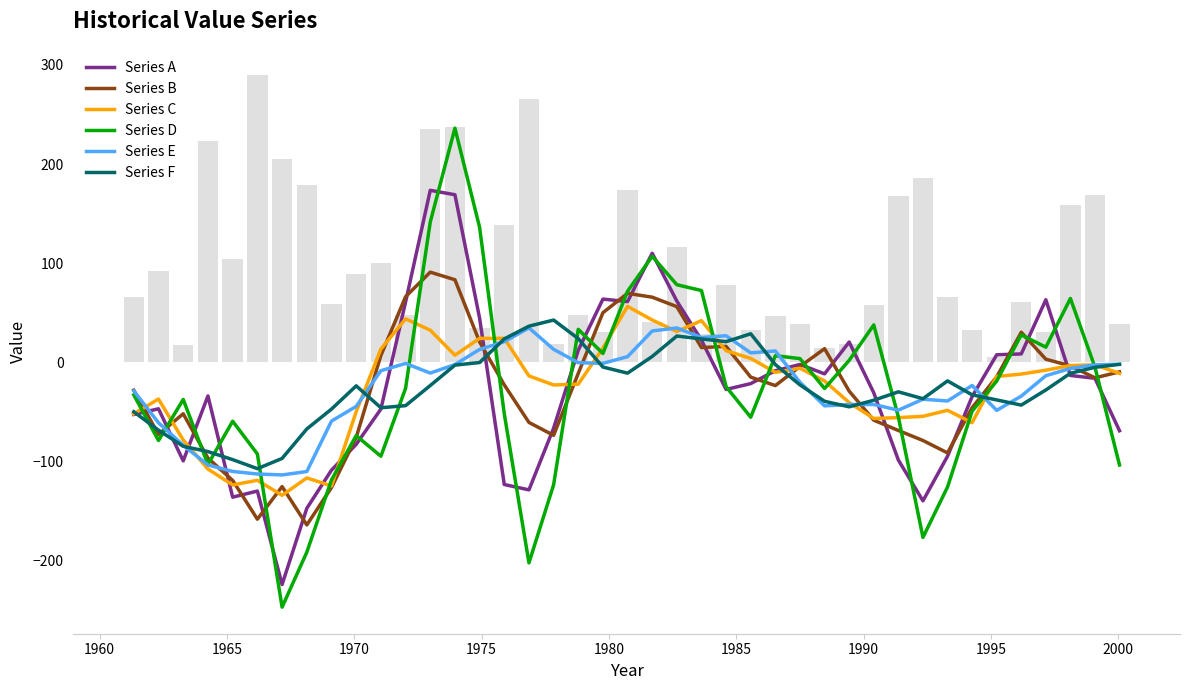

What is the value of the 12th bar from the left?

17.9